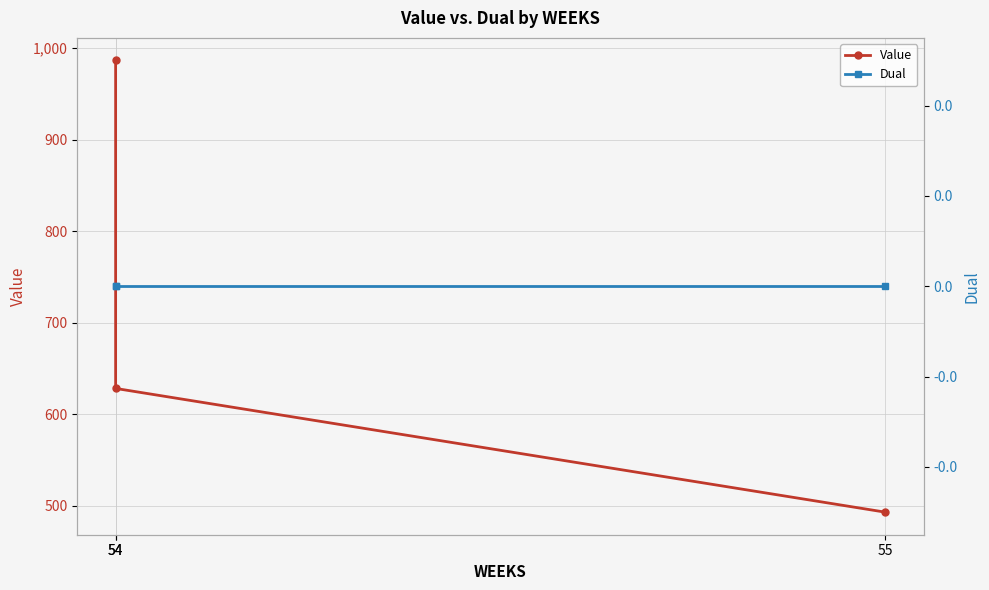

Reading left to right, what are all the values shown in this chart?

Value: 54=986.5	54=628.4	55=493.3
Dual: 54=0.0	54=0.0	55=0.0